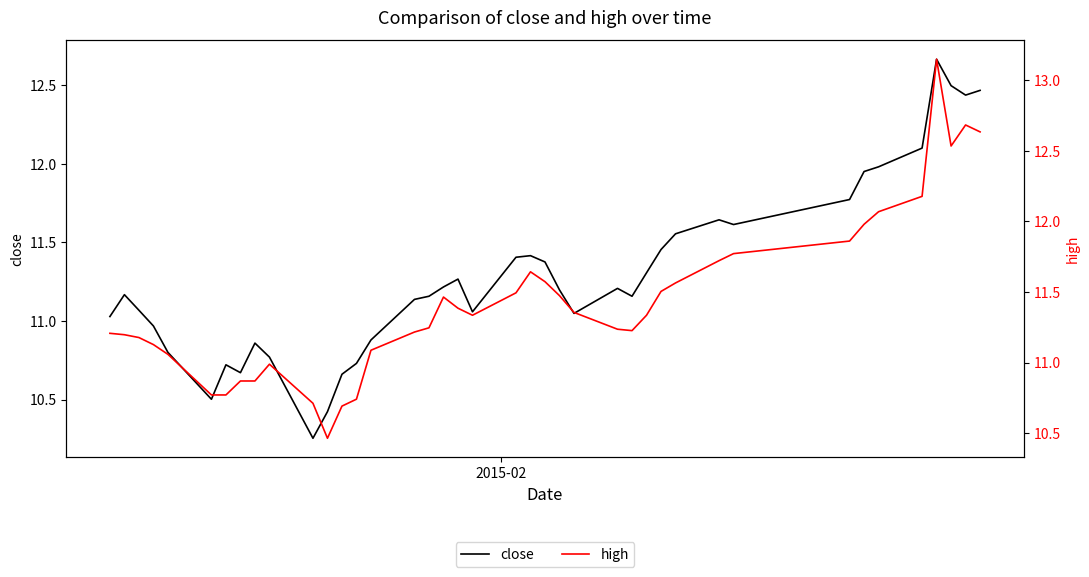

True or false: high and close intersect in this chart.

False